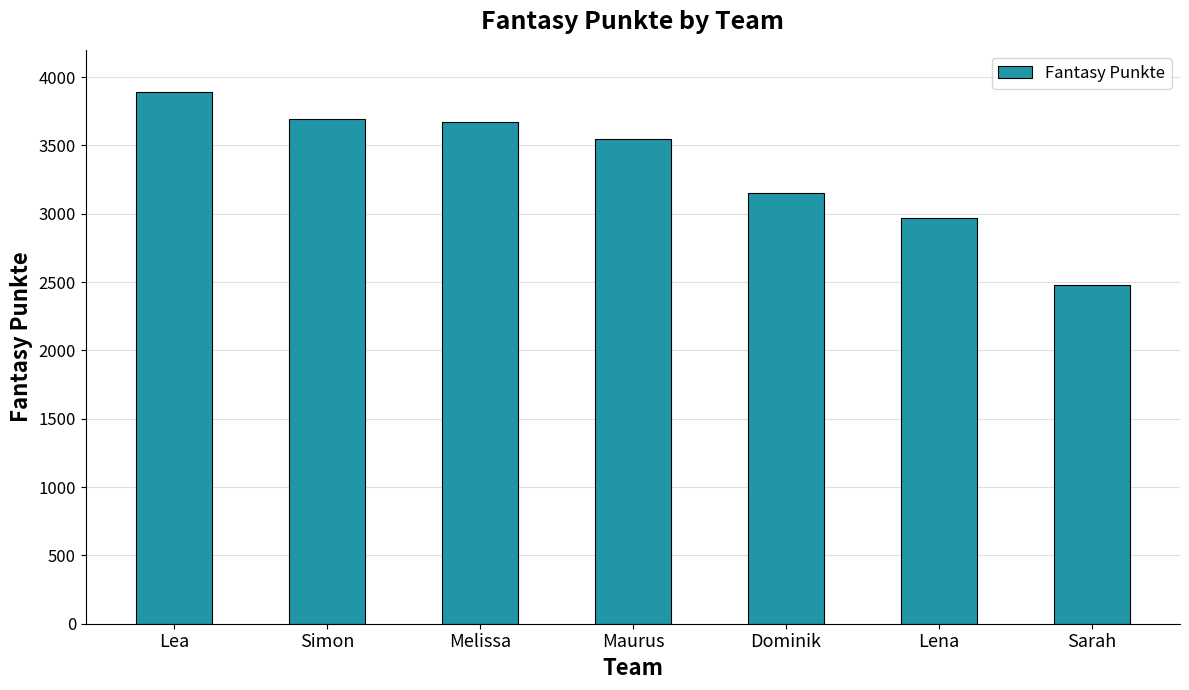

What is the average value?

3342